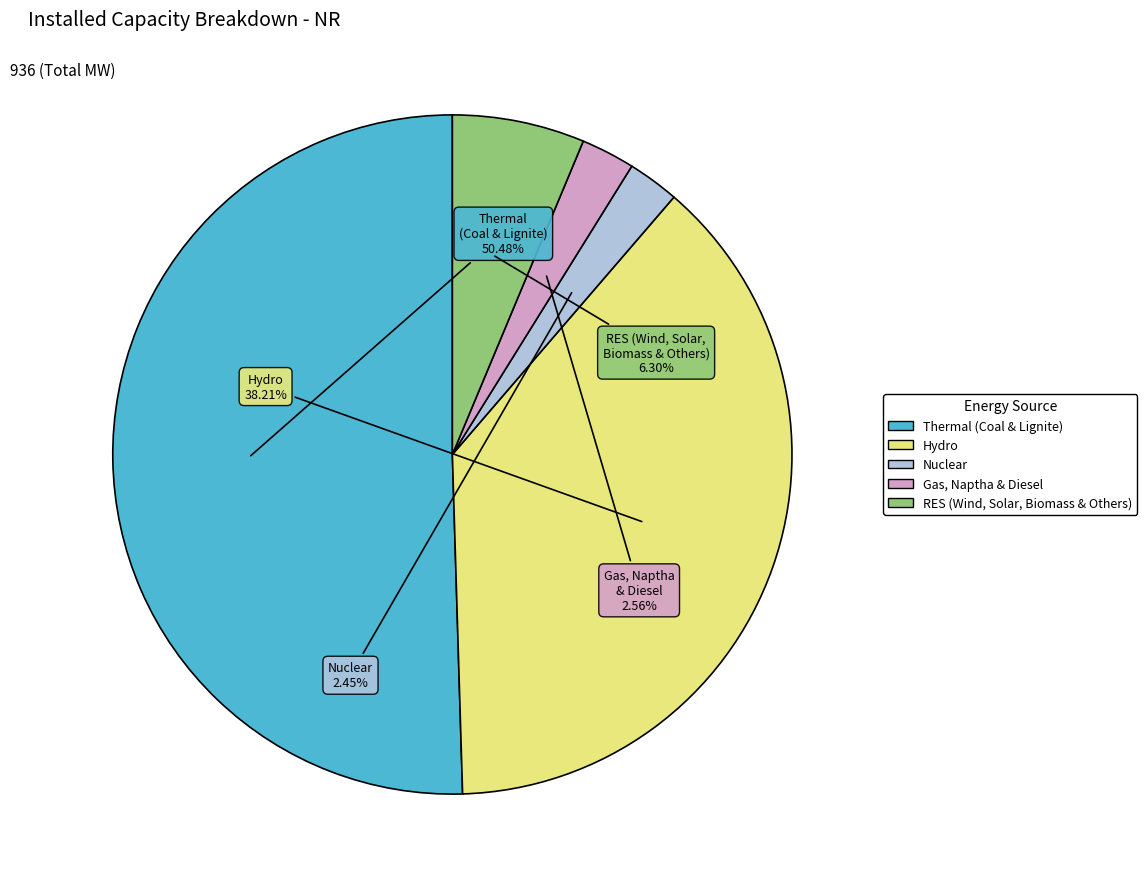

Which slice is the largest?

Thermal (Coal & Lignite)